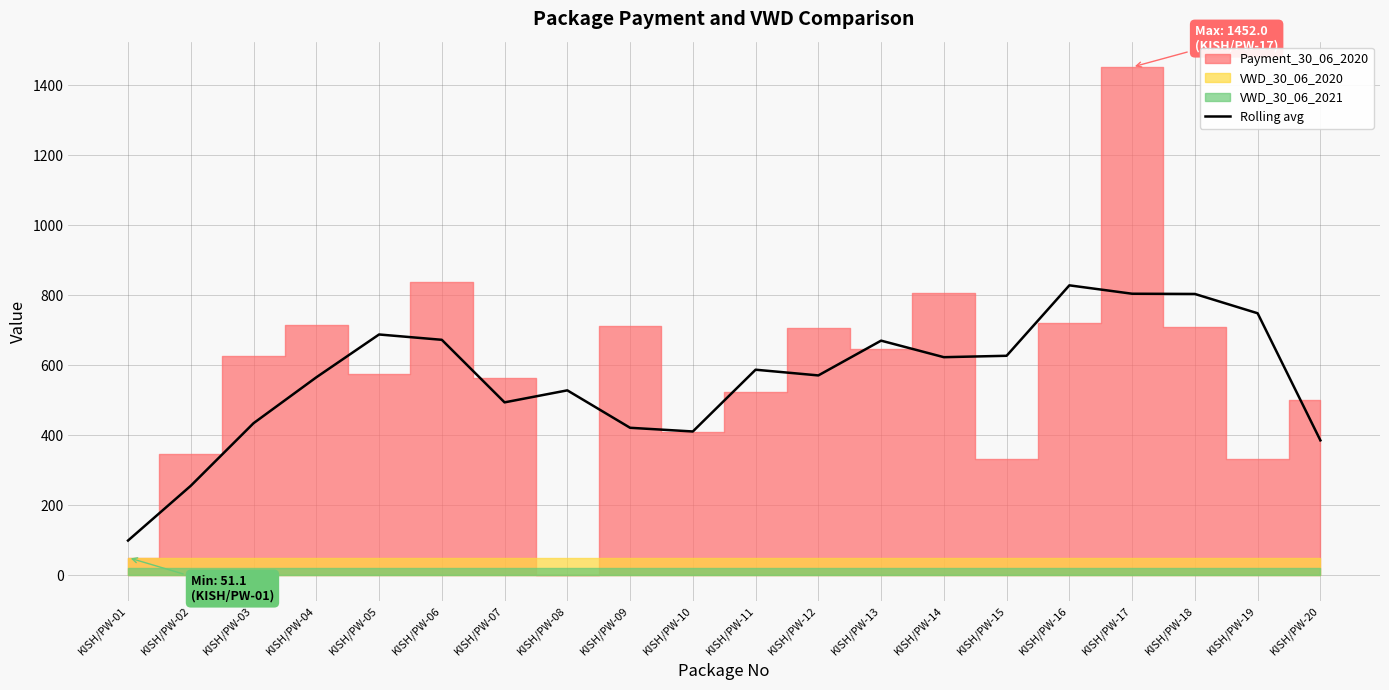

How many points are higher than both their immediate neighbors (excluding endpoints)?

5